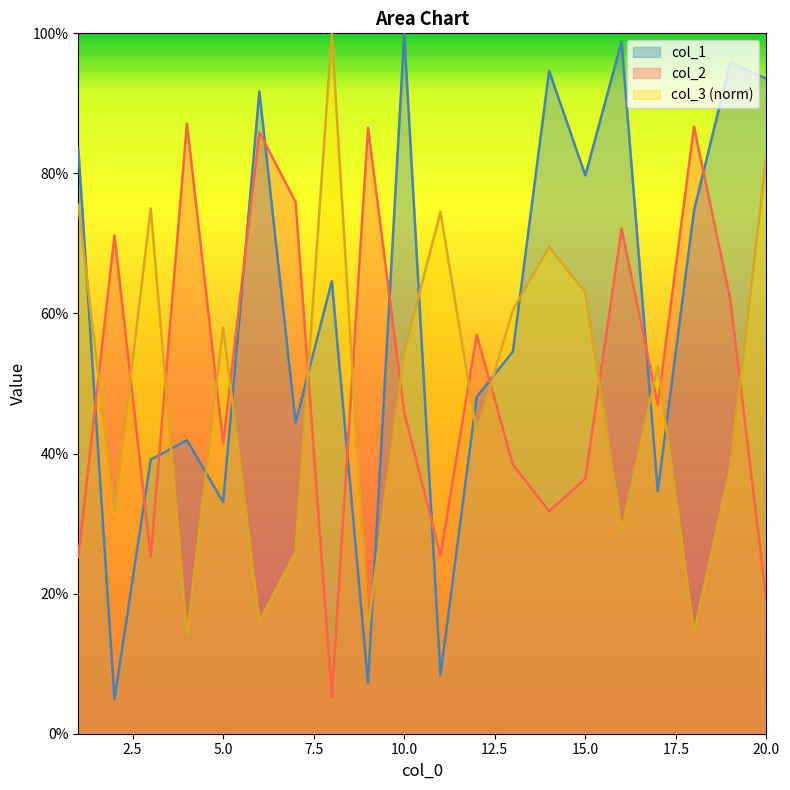

What is the value of the col_3 point at the 10th from the left?

0.5